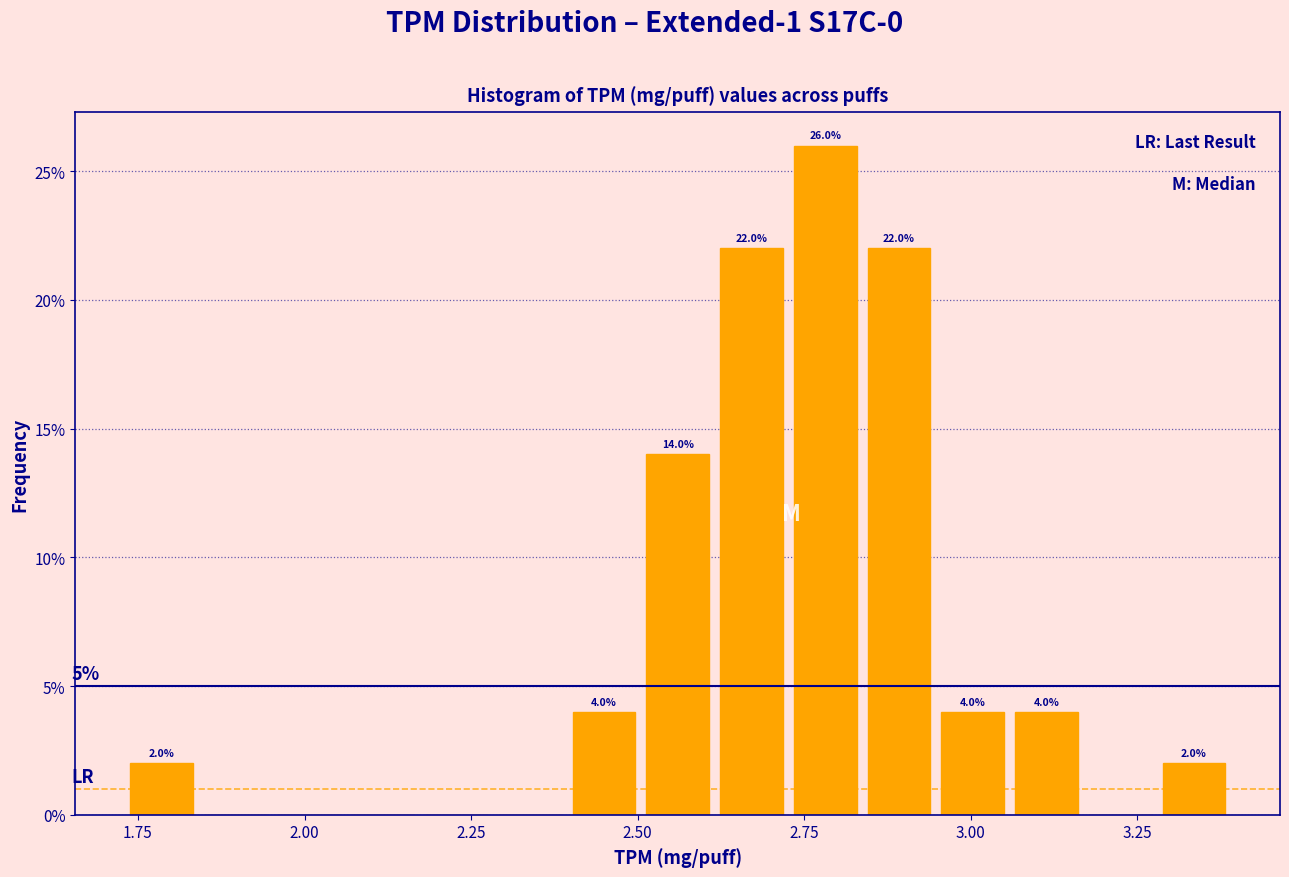

Around what value on the x-axis is the tallest bar? Give the approximate position of its centre, as read against the axis.

2.80